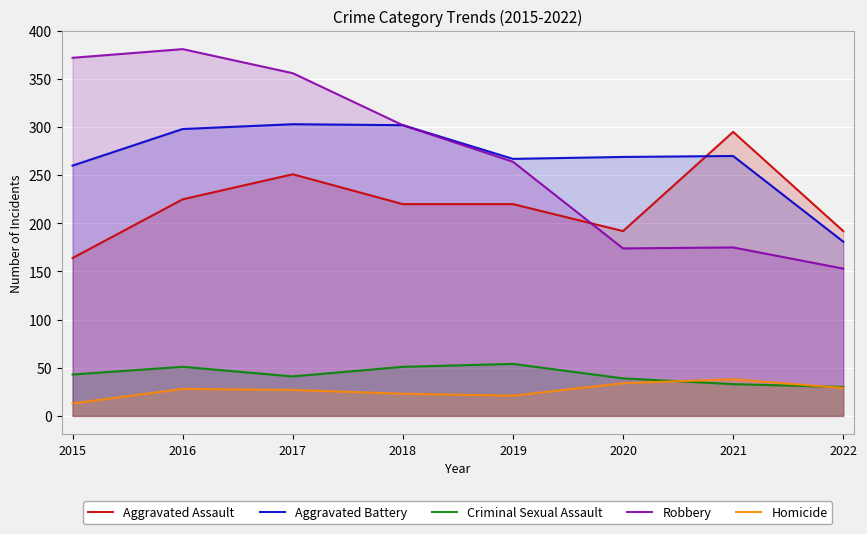

What is the difference between the maximum and minimum values in the Aggravated Battery series?

122